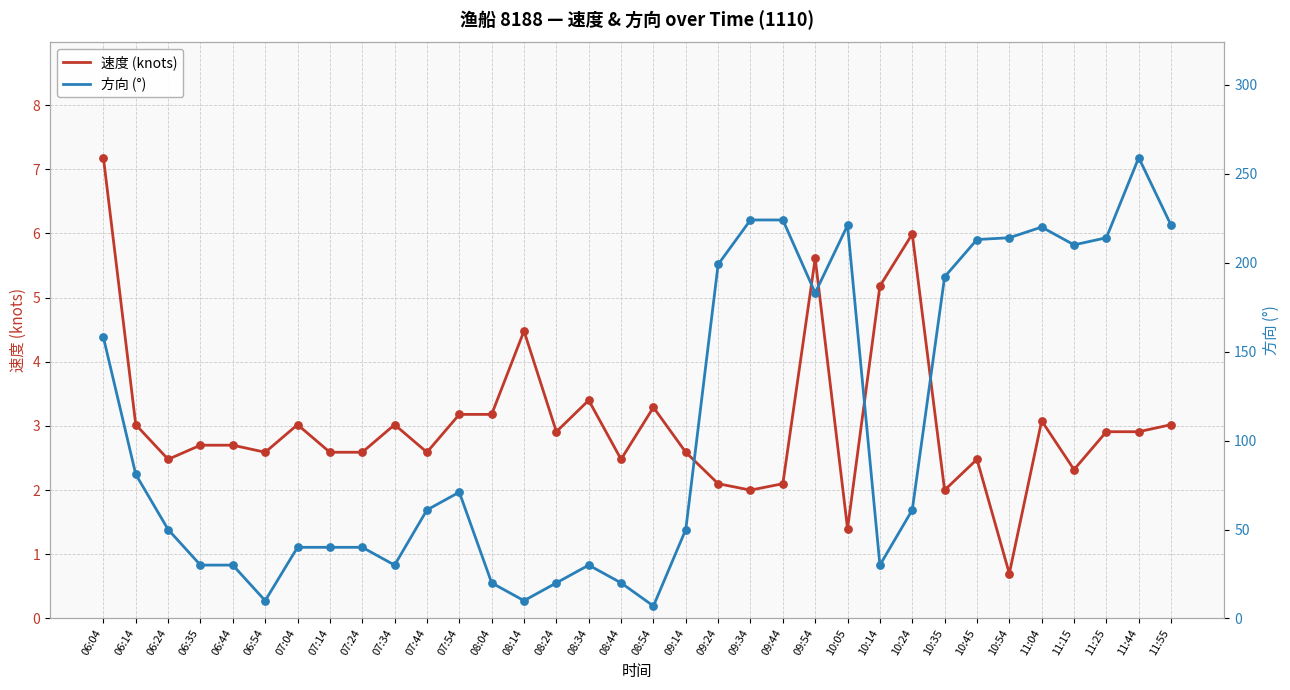

Which series contains the lowest Y value?

速度 (knots)